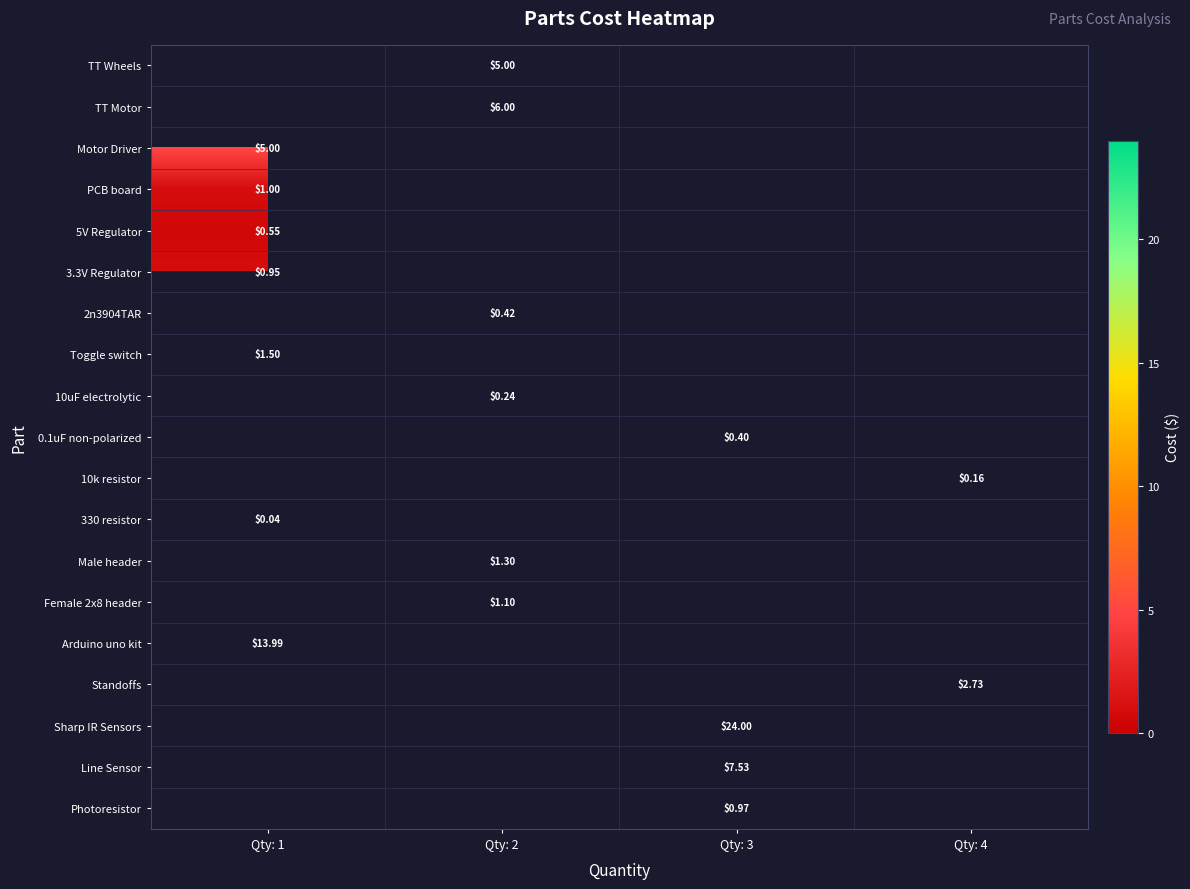

What is the maximum value shown in the chart?

24.0